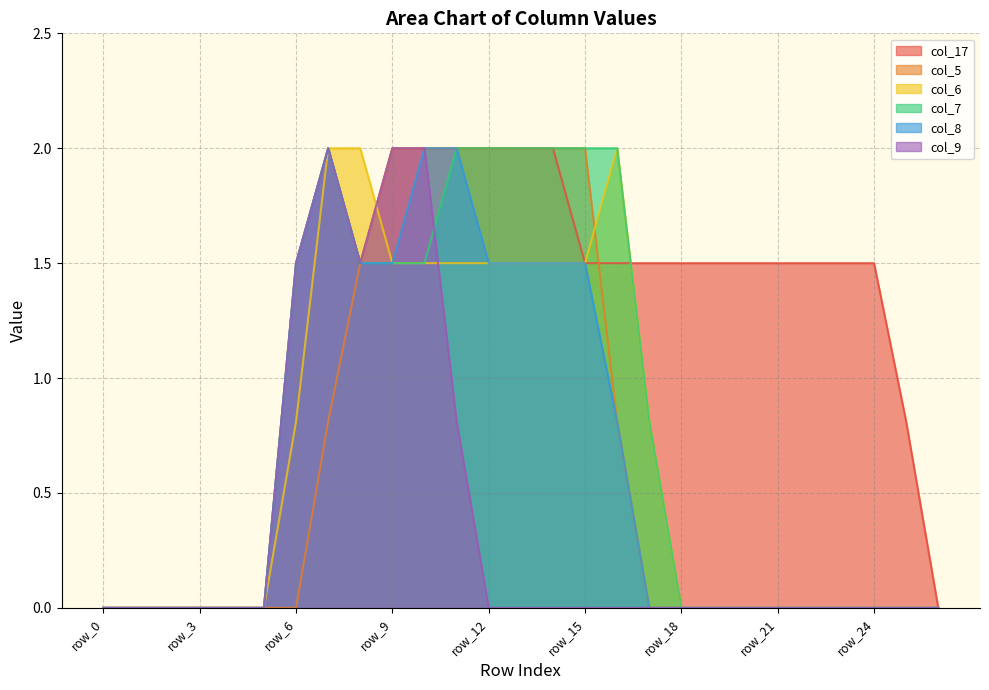

Rank the series at row_23 from highest to lowest value.

col_17, col_5, col_6, col_7, col_8, col_9